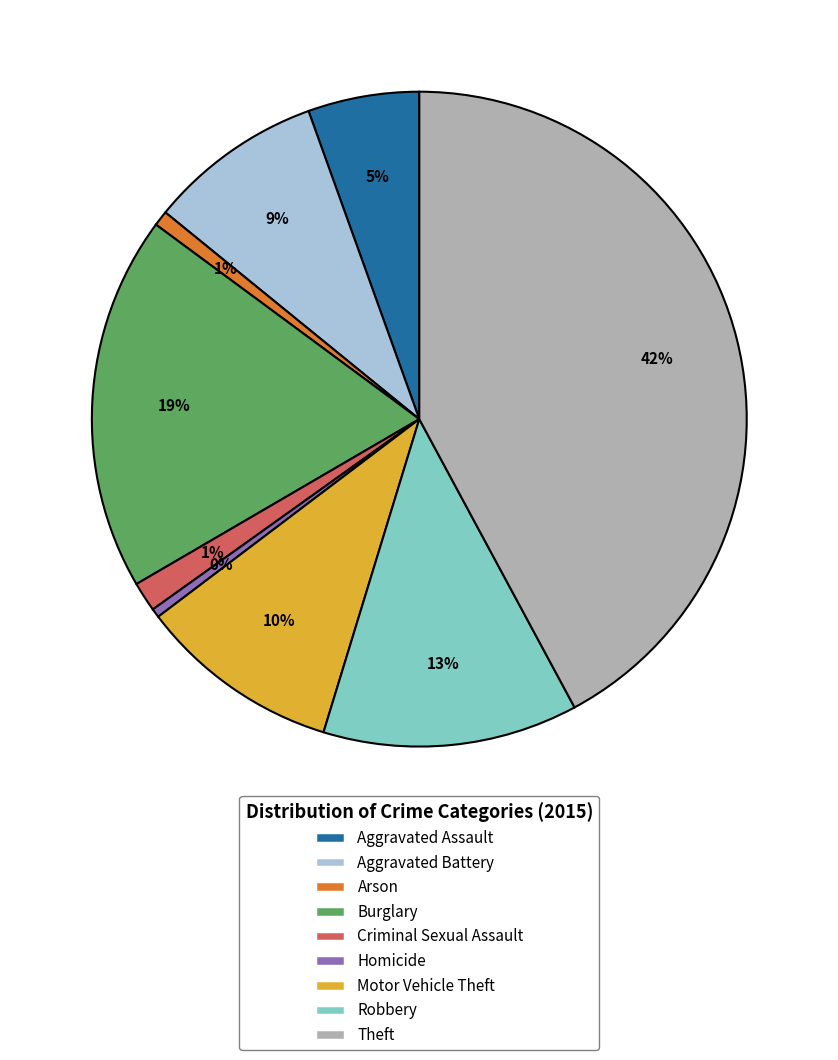

Which category has the biggest portion of the pie?

Theft